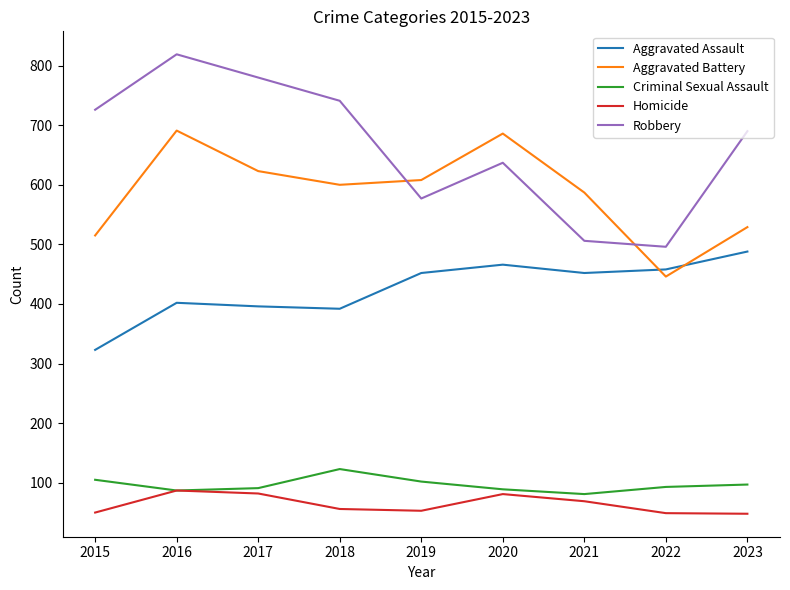

True or false: Robbery has a value of 1269 at 2016.

False